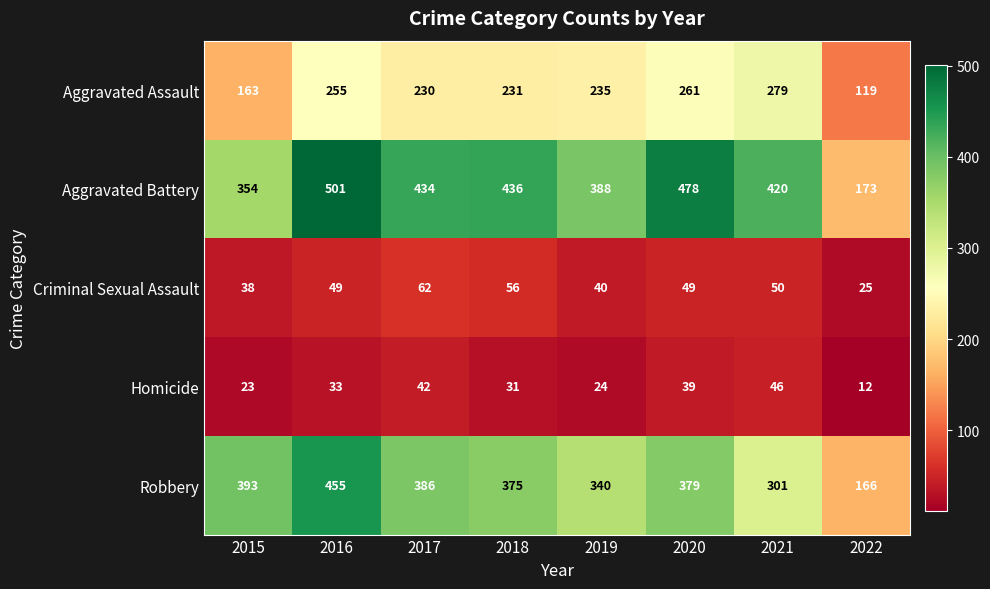

What is the sum of all Aggravated Battery values?

3184